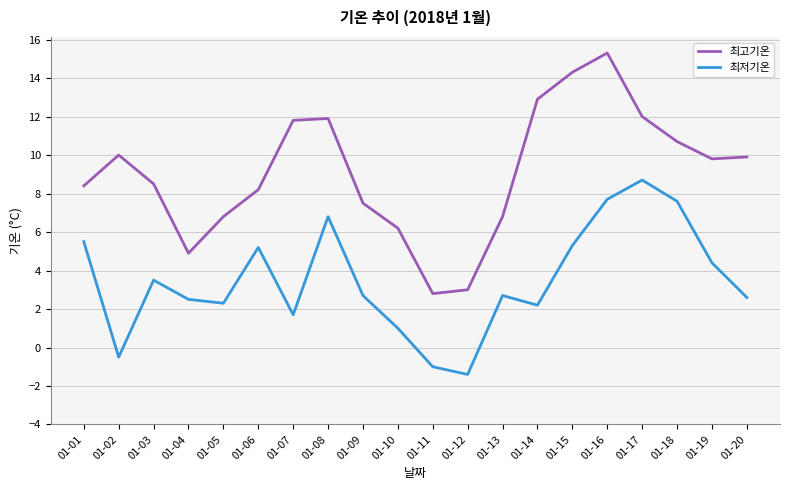

What are all the series names shown in the legend?

최고기온, 최저기온